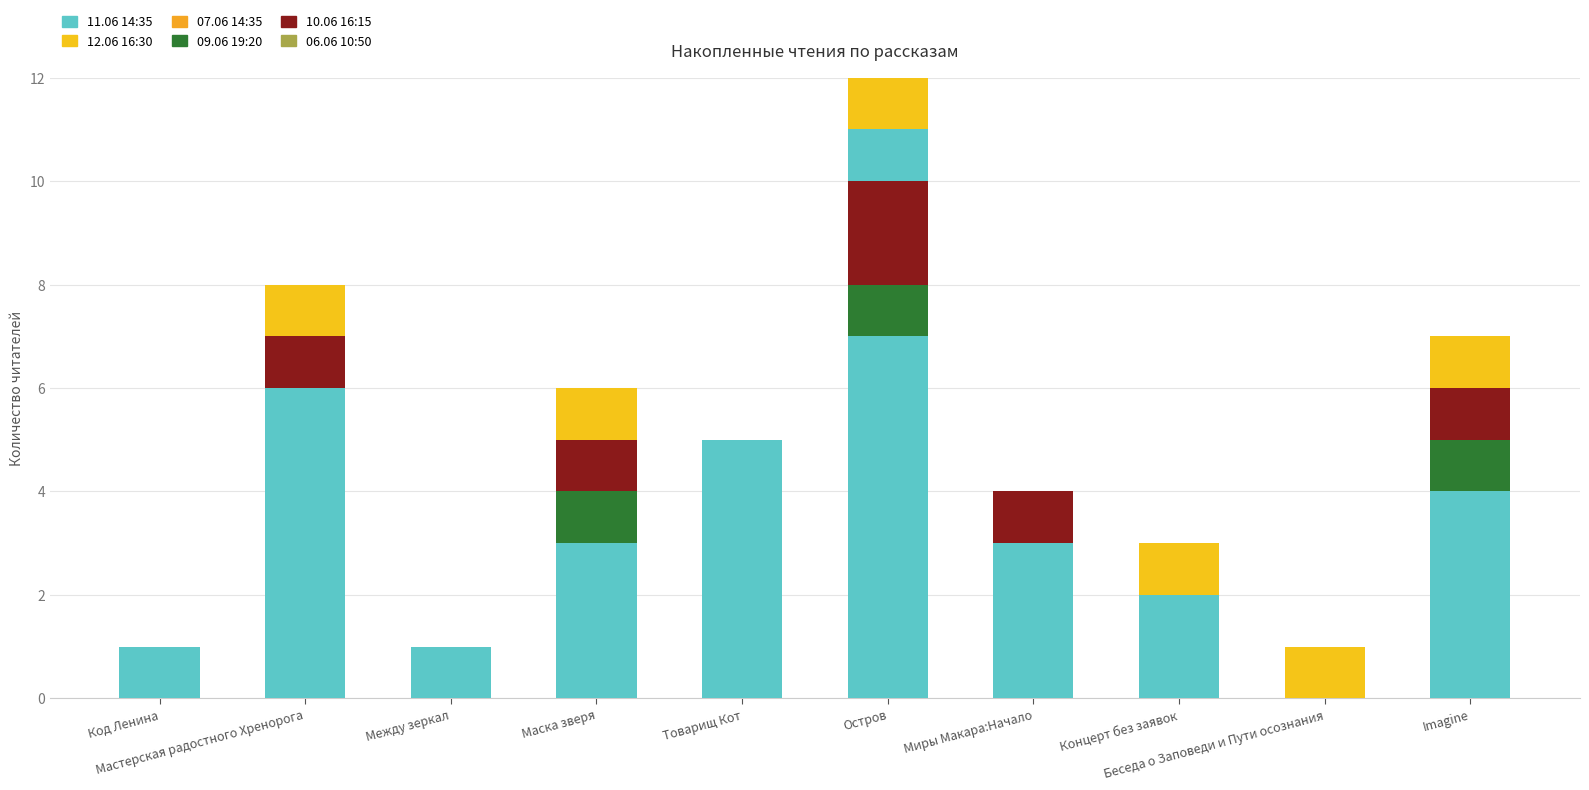

The 11.06 14:35 series shows 3 at Маска зверя. True or false?

False